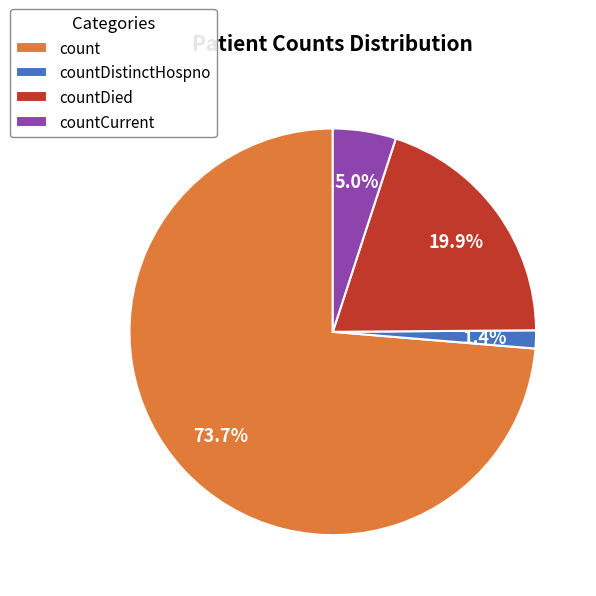

What percentage is NOT represented by countCurrent?

95.0%